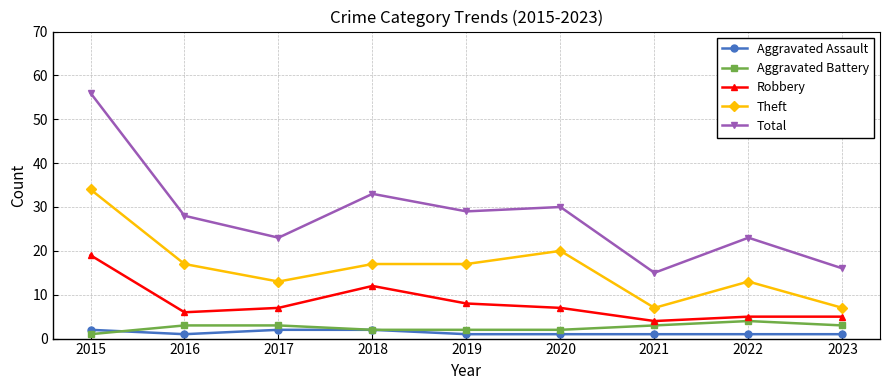

What is the smallest value displayed?

1